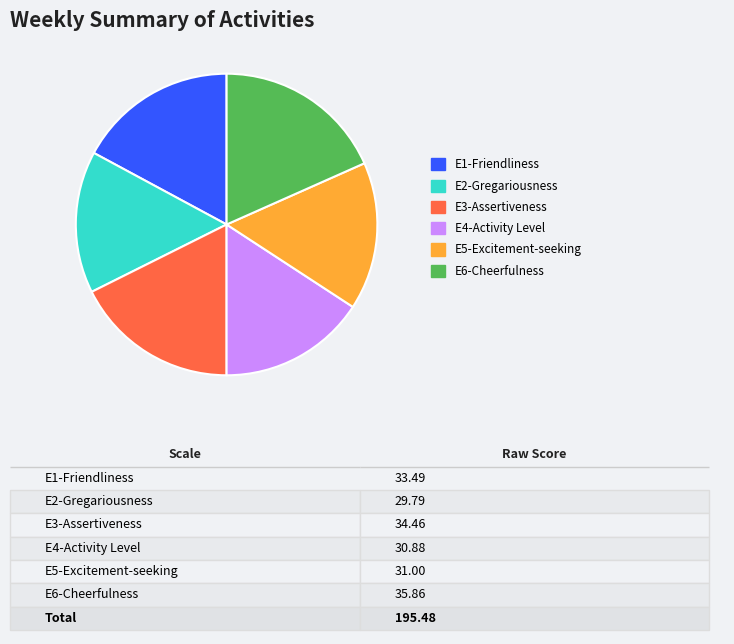

Is there a majority slice in this chart?

No